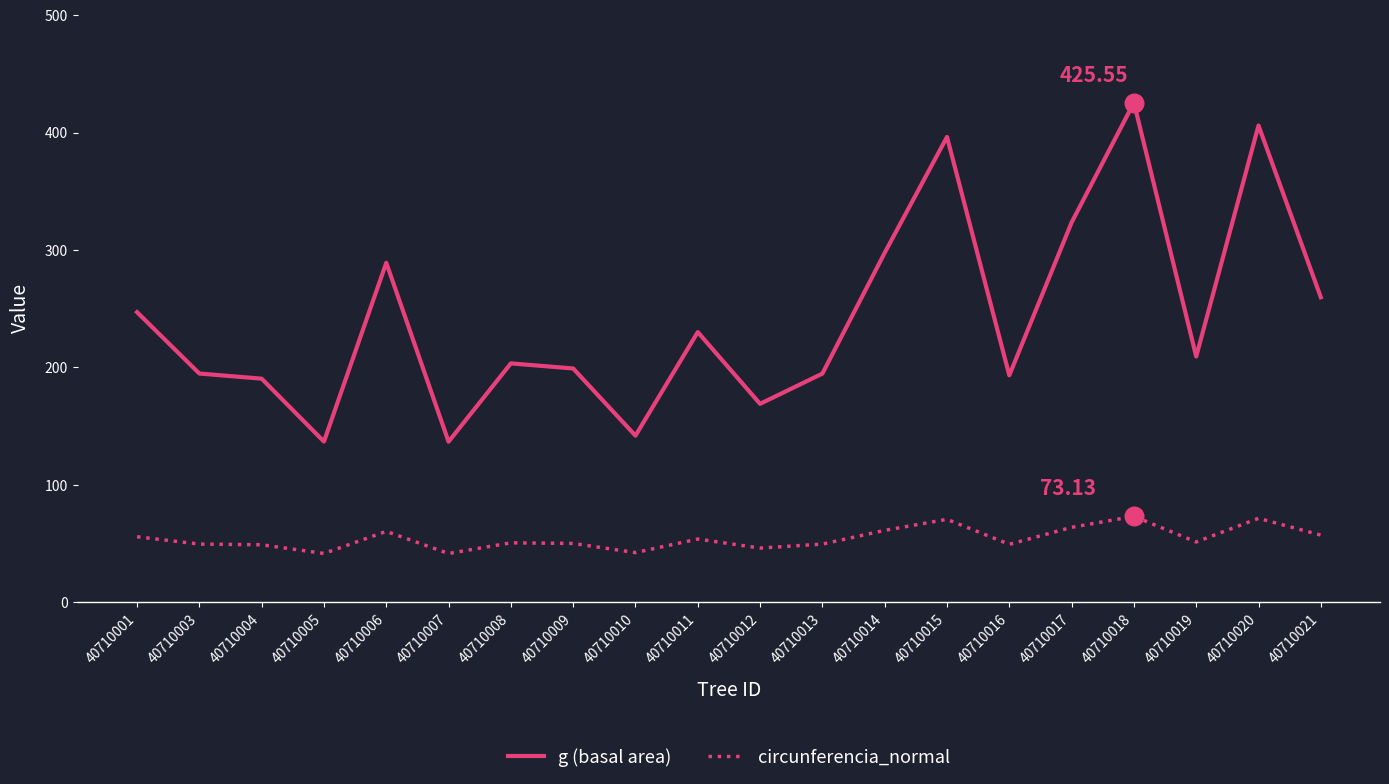

Between 40710007 and 40710021, which series saw the biggest shift?

g (basal area)